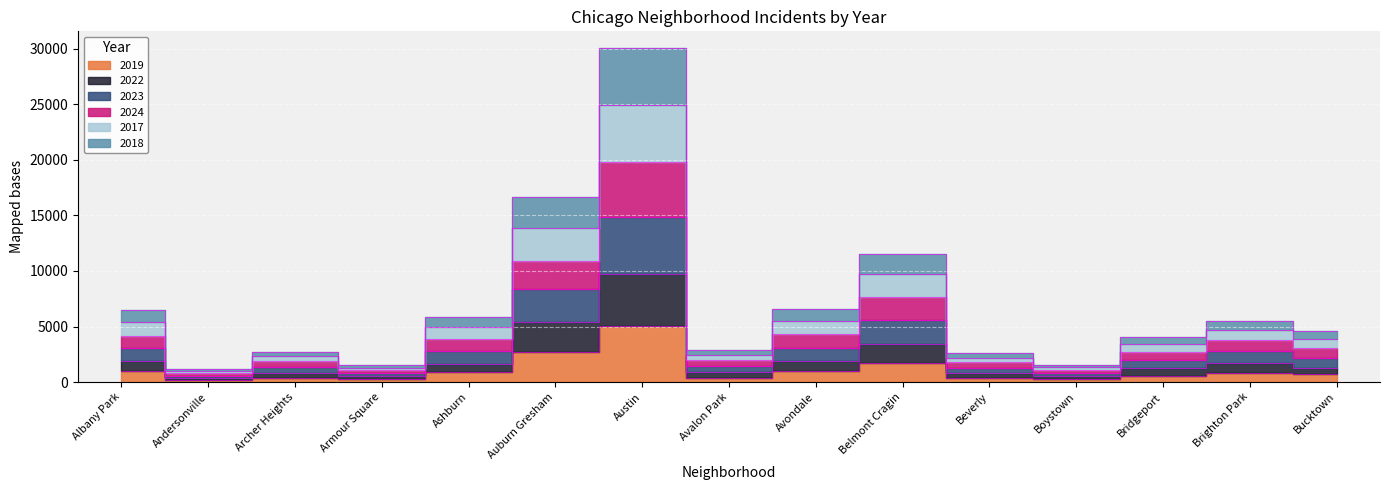

True or false: 2022 has a value of 1213 at Archer Heights.

False